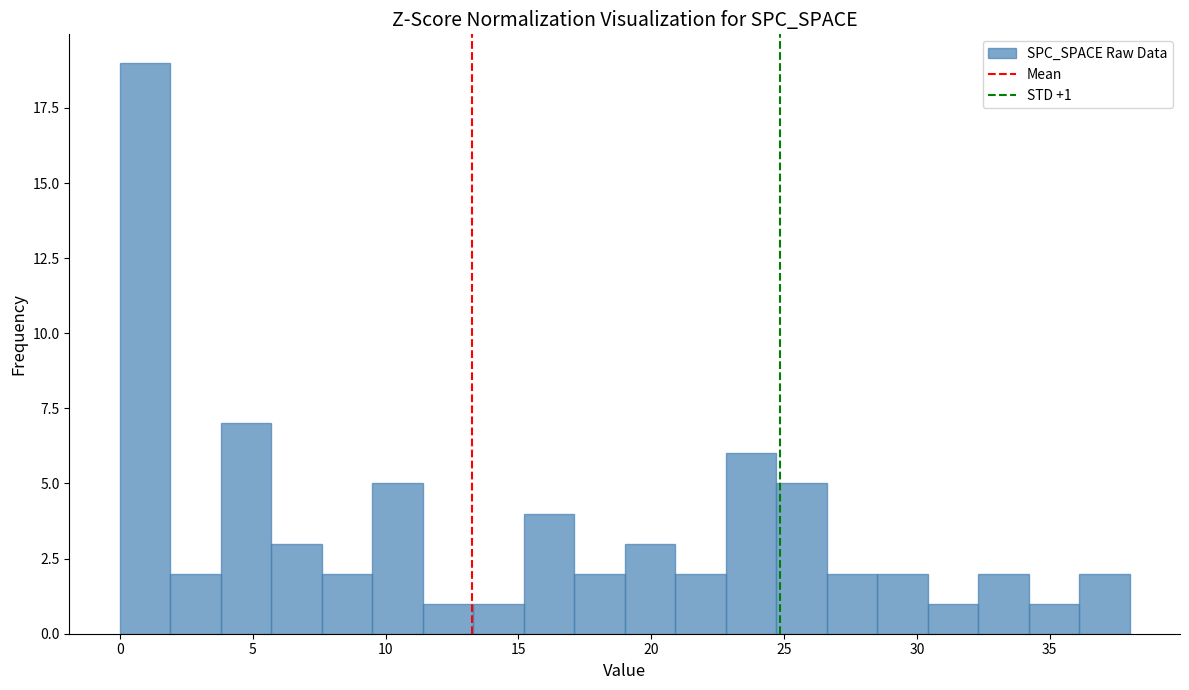

Around what value on the x-axis is the tallest bar? Give the approximate position of its centre, as read against the axis.

1.0